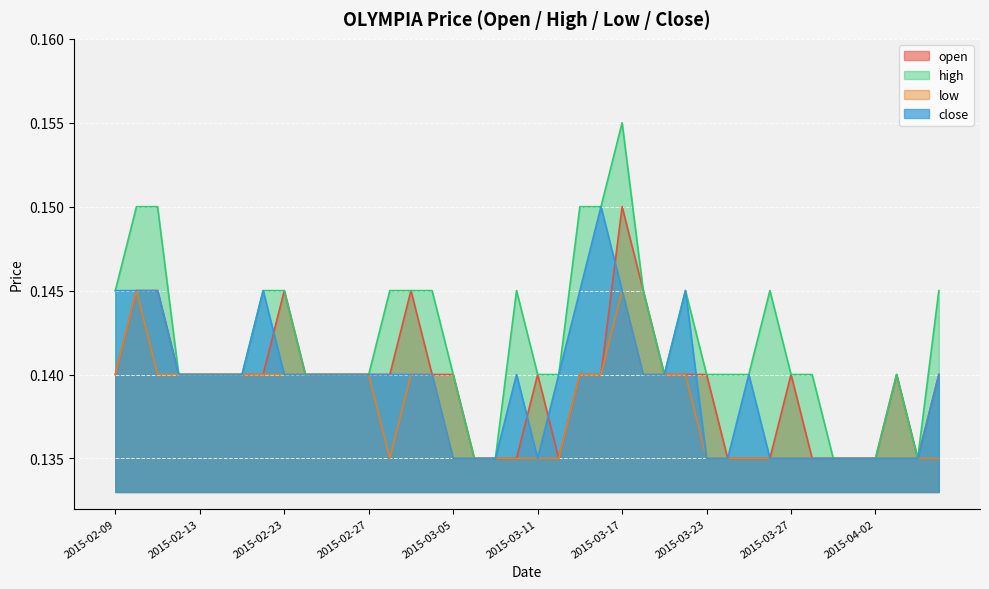

How many lines are shown in the chart?

4